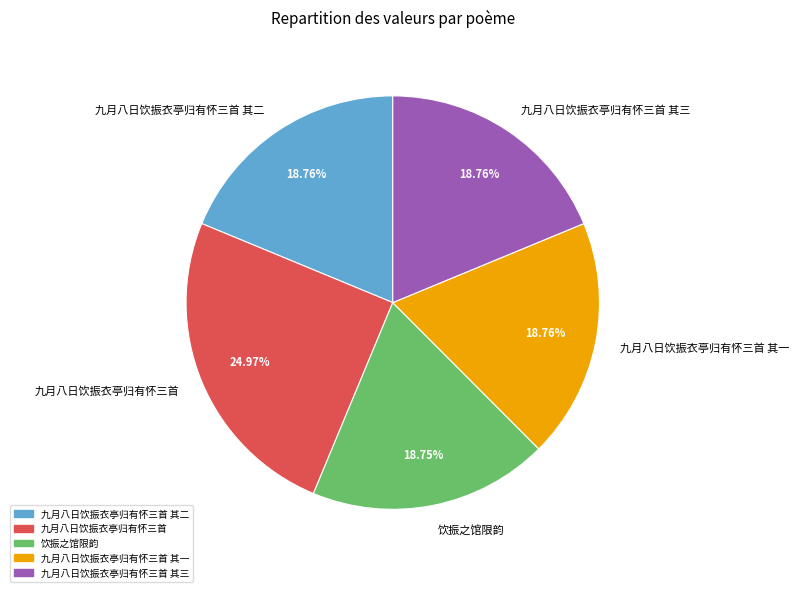

Which category has the biggest portion of the pie?

九月八日饮振衣亭归有怀三首